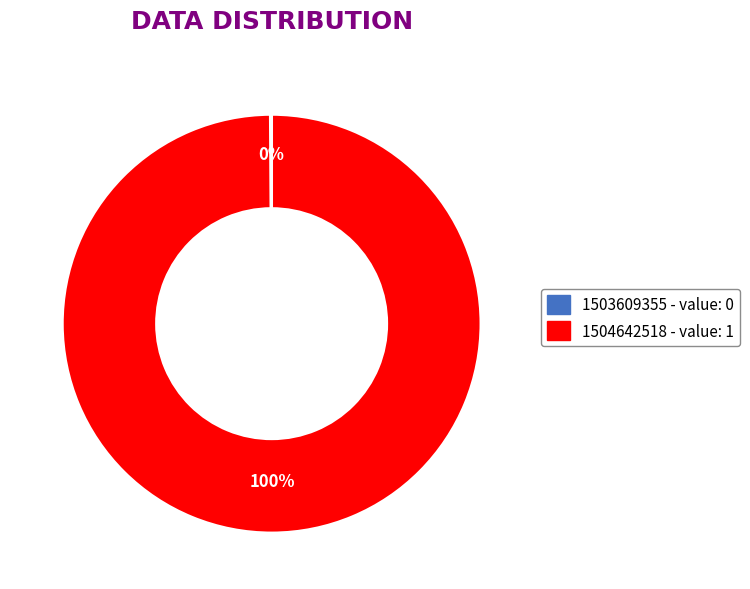

Is 1504642518 the majority of the pie?

Yes